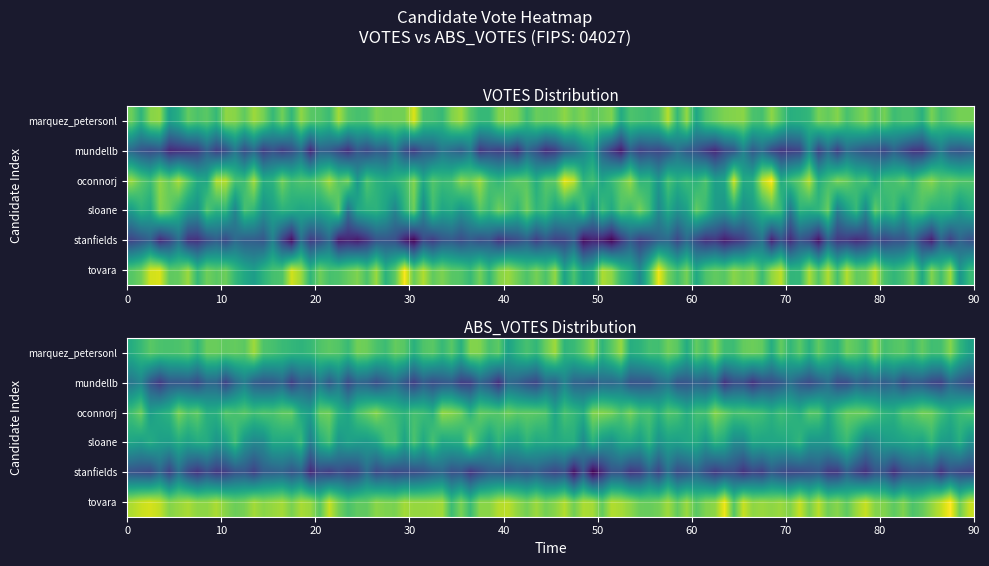

Between ABS_VOTES and VOTES, which is larger?

VOTES